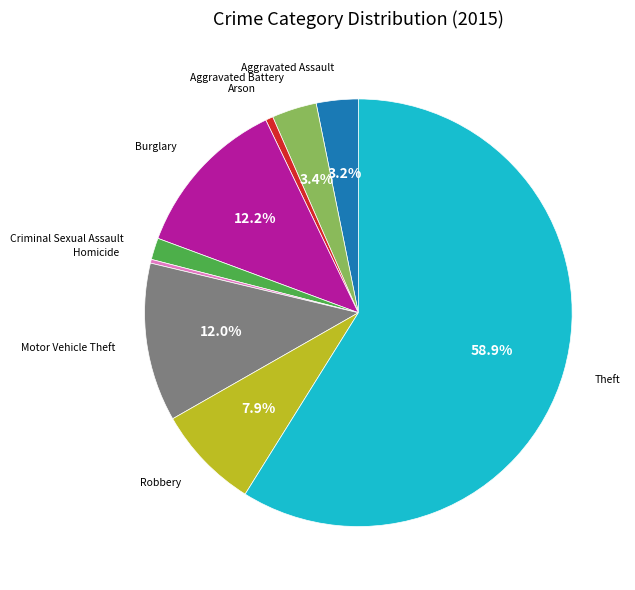

Does any single category account for the majority?

Yes